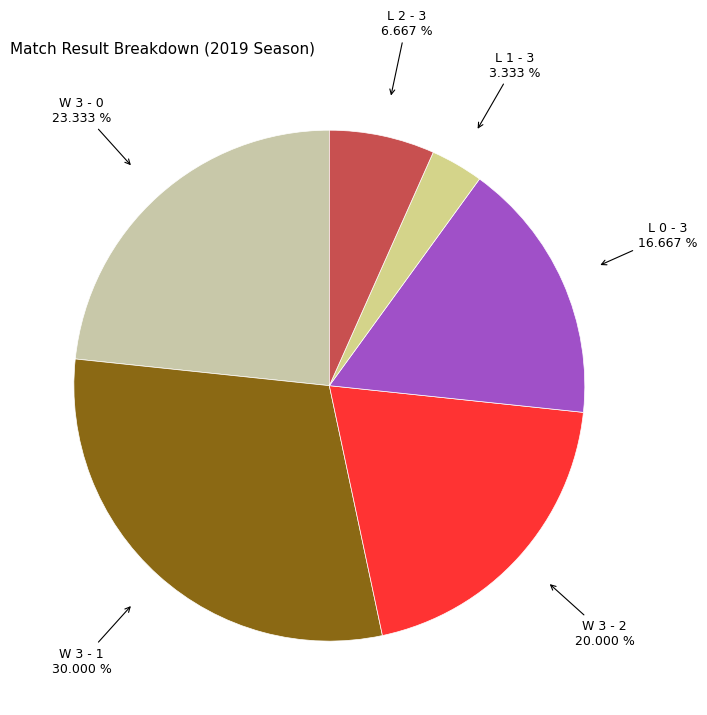

Does any single category account for the majority?

No